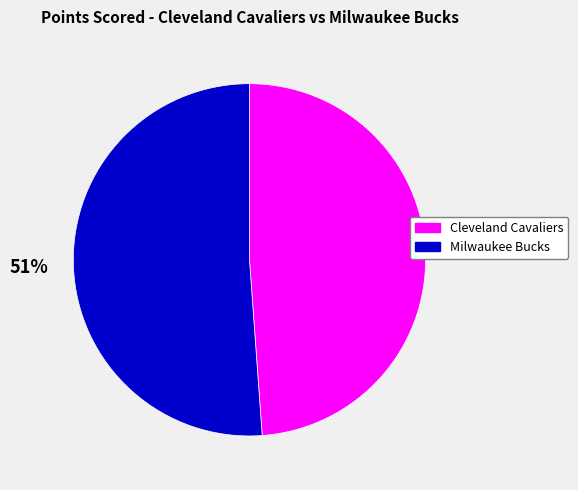

To the nearest percent, what is the combined percentage of Cleveland Cavaliers and Milwaukee Bucks?

100%